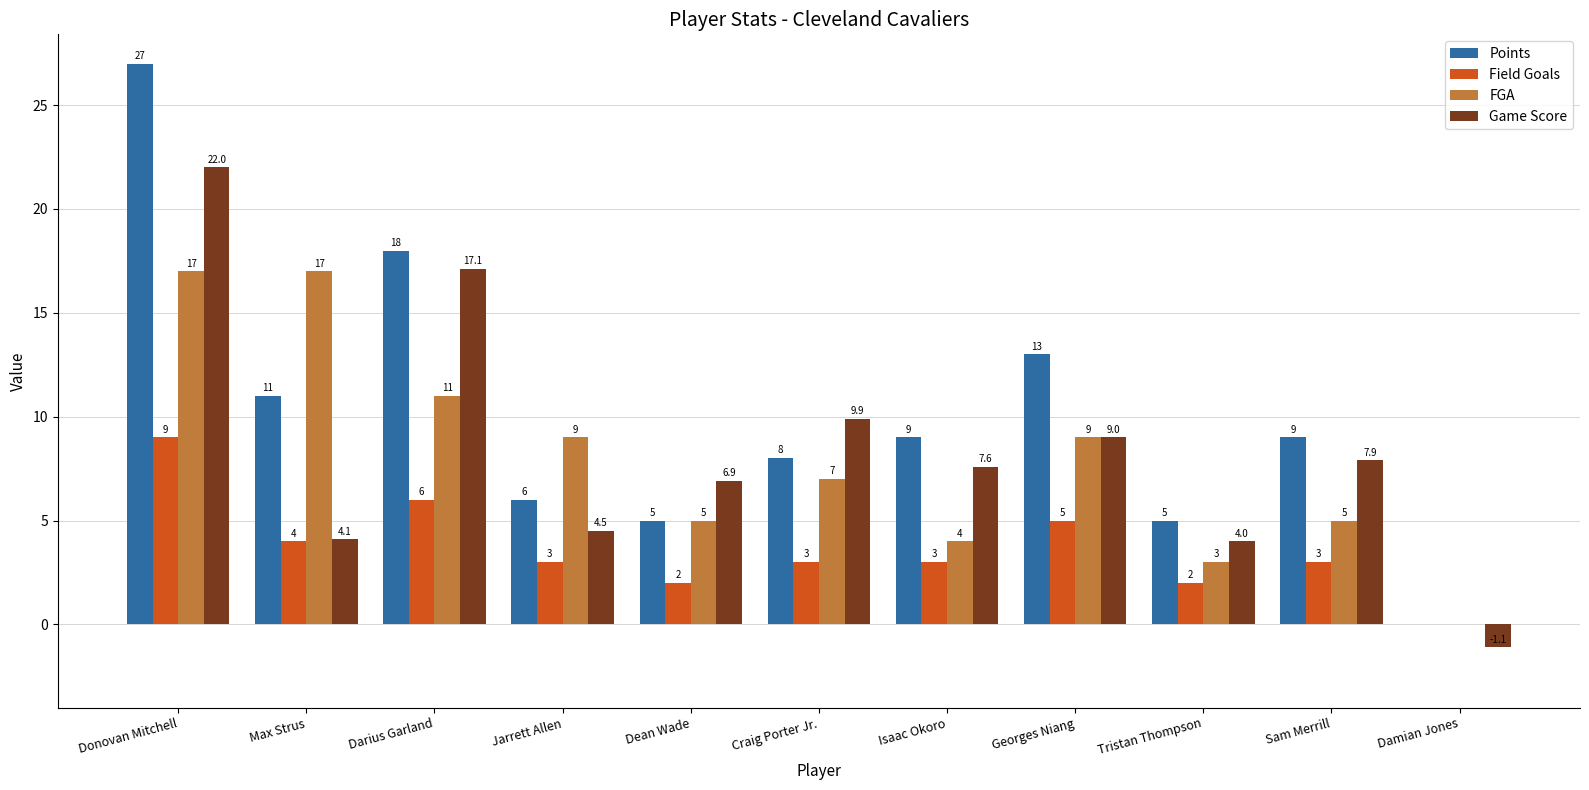

At which label does Field Goals first exceed 3?

Donovan Mitchell